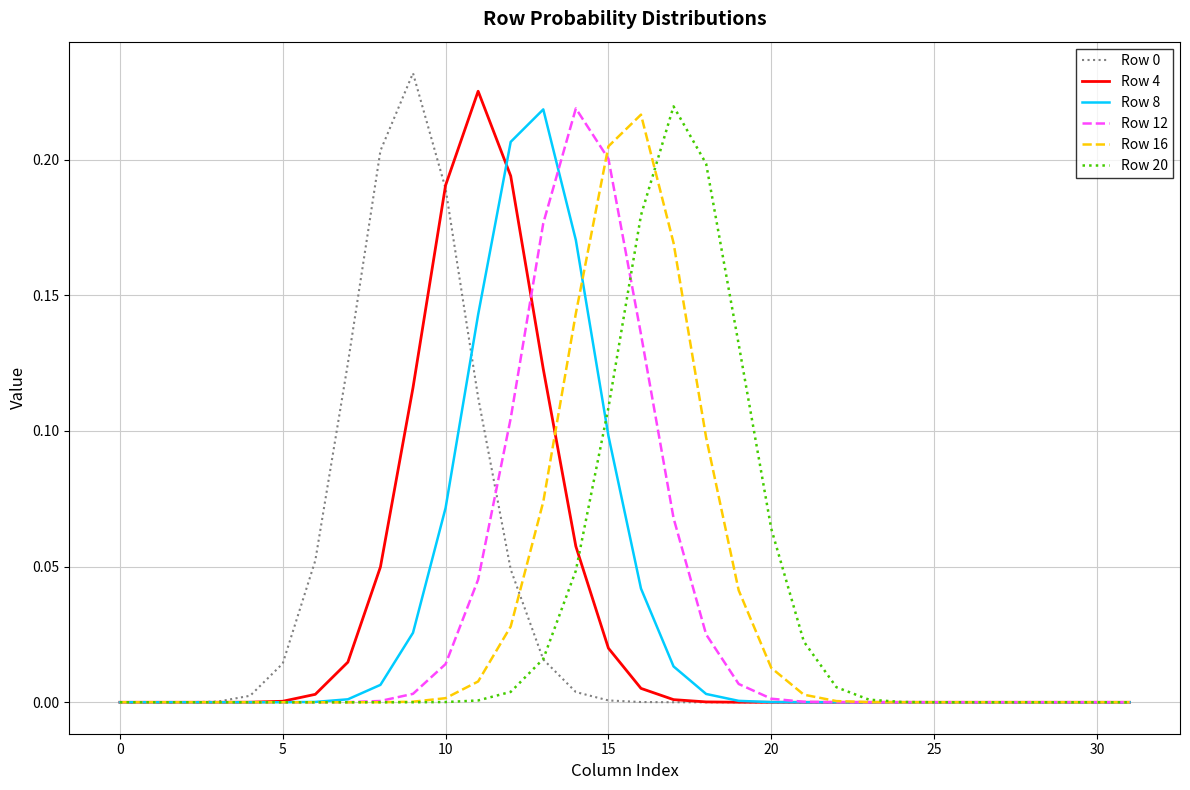

Is this an area chart (filled region under the line)?

No